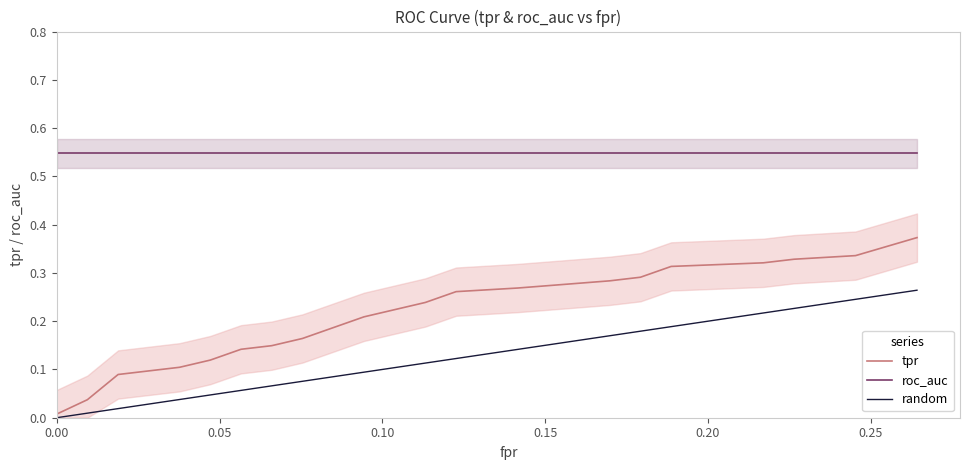

Which series has the largest total across all categories?

roc_auc